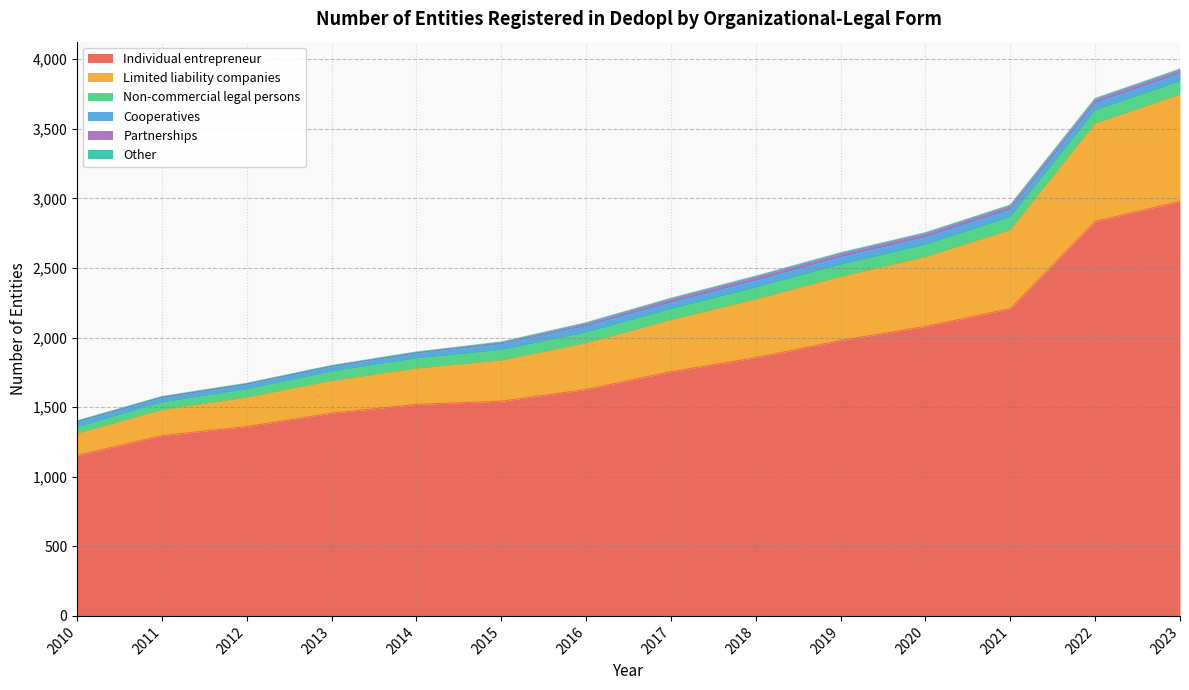

What is the difference between the maximum and minimum values in the Limited liability companies series?

610